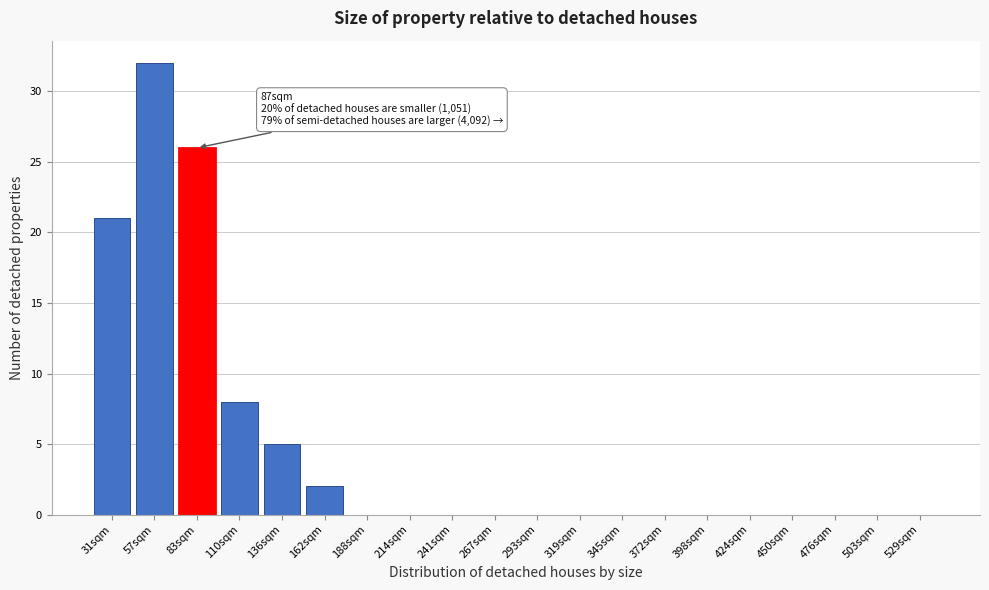

Reading left to right, extract all data points from this chart.

31sqm=21	57sqm=32	83sqm=26	110sqm=8	136sqm=5	162sqm=2	188sqm=0	214sqm=0	241sqm=0	267sqm=0	293sqm=0	319sqm=0	345sqm=0	372sqm=0	398sqm=0	424sqm=0	450sqm=0	476sqm=0	503sqm=0	529sqm=0